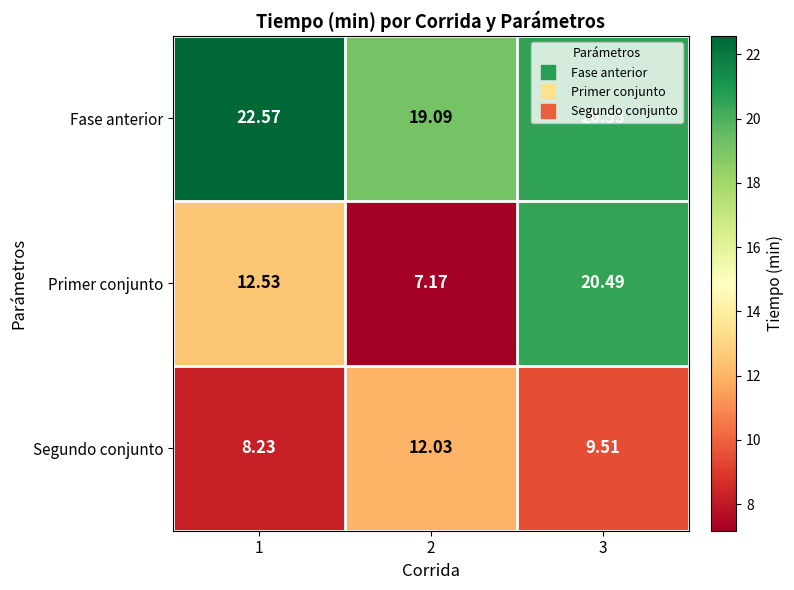

Which series has the largest range (max minus min)?

Primer conjunto